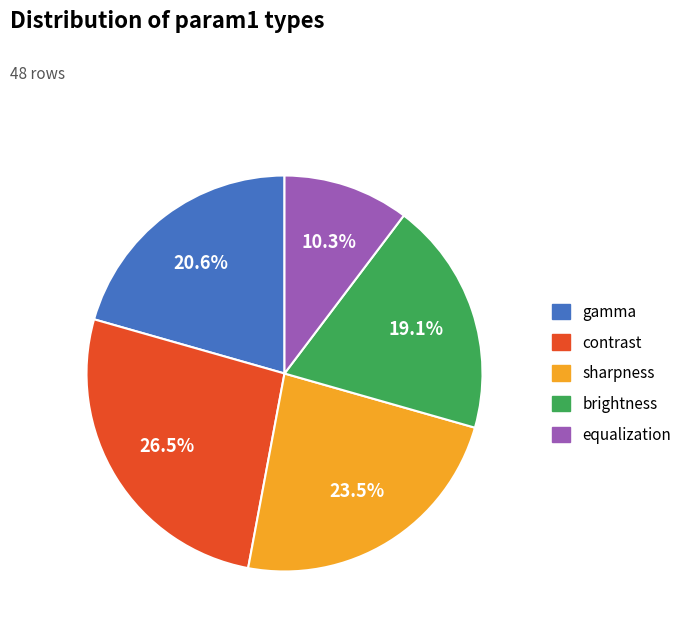

Is it true that equalization is 10% of the pie?

True